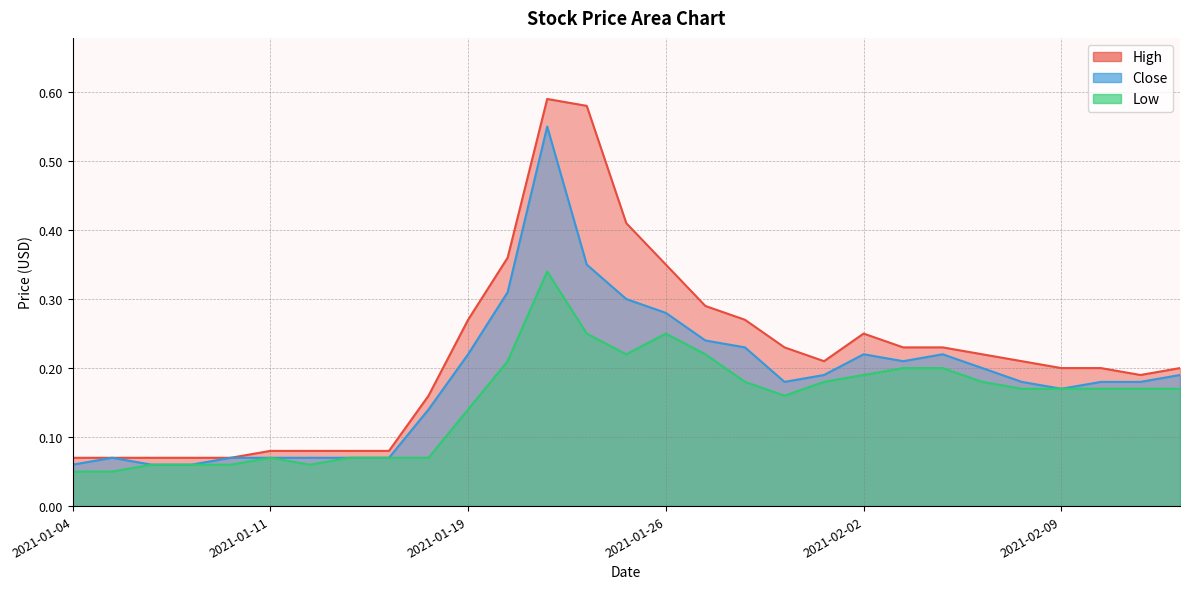

True or false: Close and High cross at least once.

False